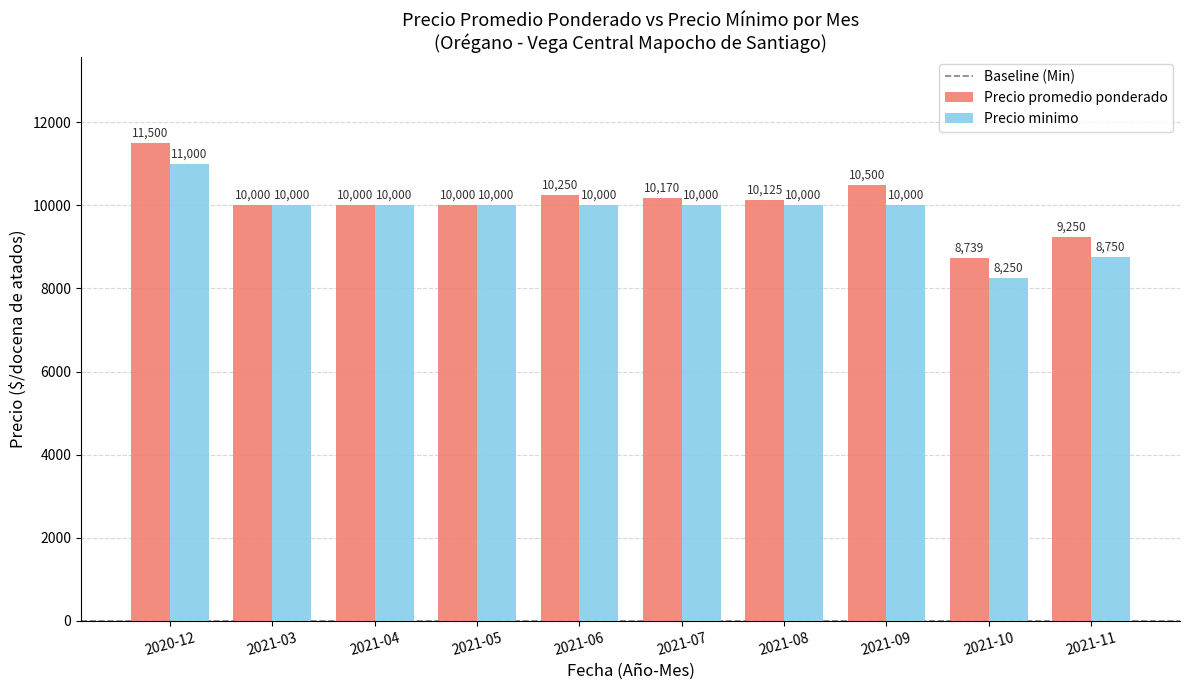

How many bars are there in each group?

2